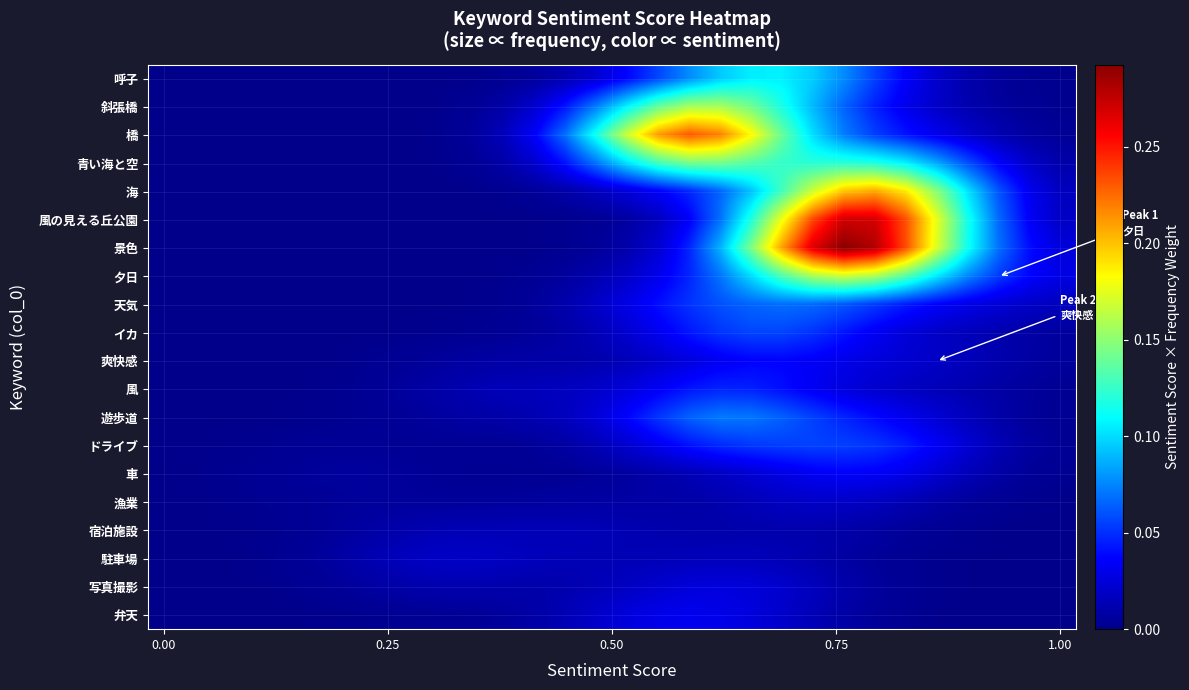

Which series has the largest total across all categories?

景色